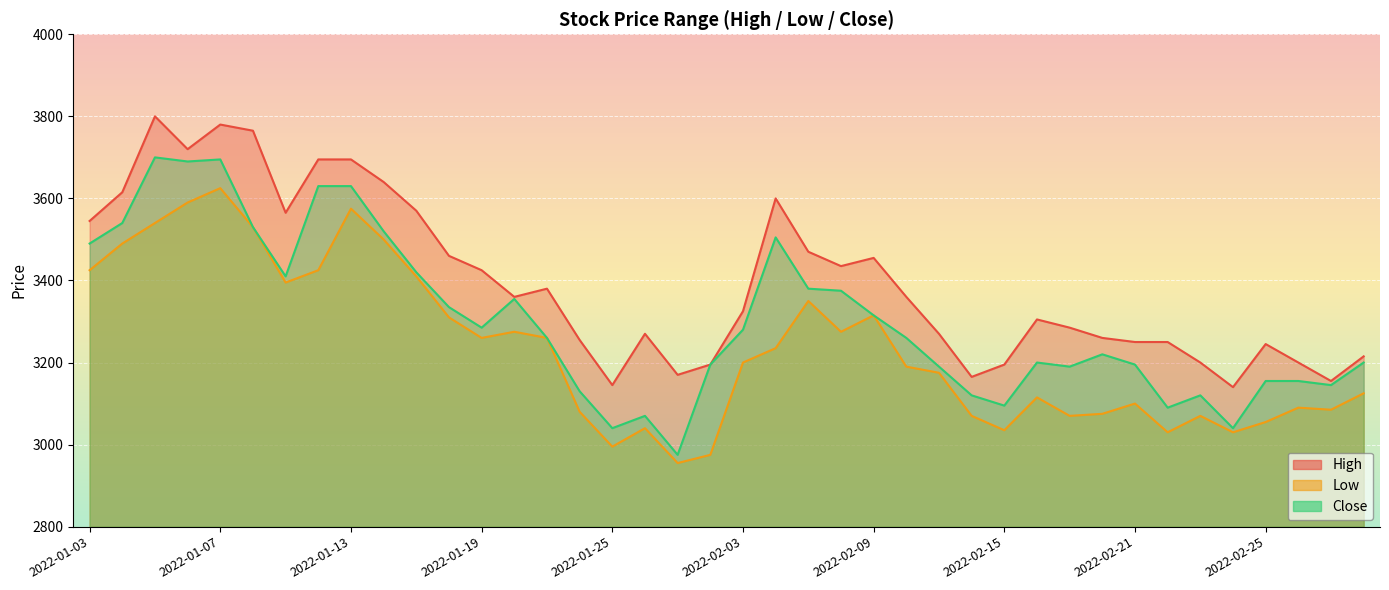

What position from the left is 2022-02-23?

35